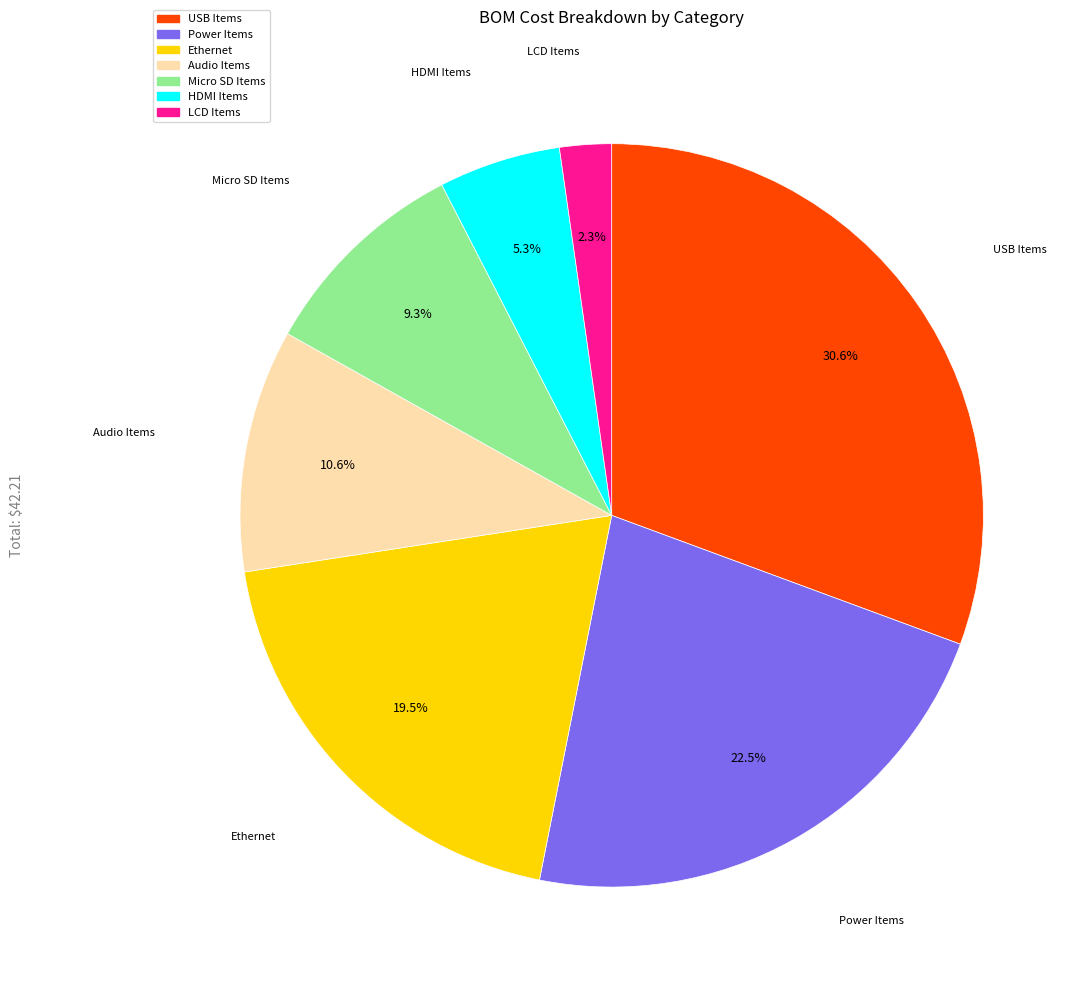

To the nearest percent, what is the average slice percentage?

14%